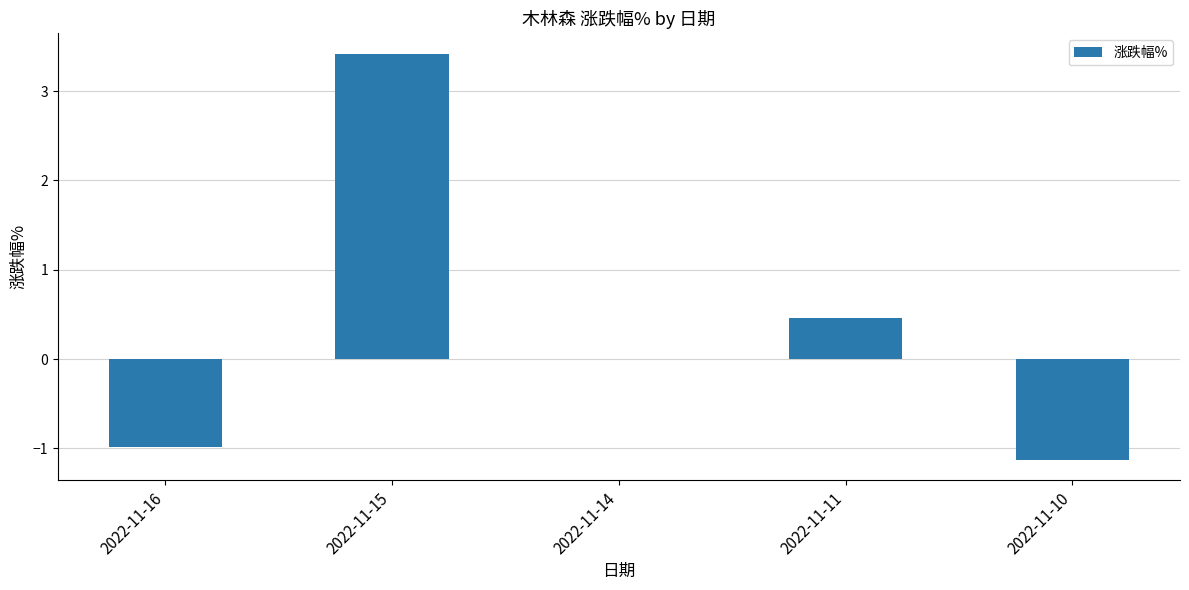

Reading right to left, transcribe all the data shown in this chart.

-1.1	0.5	0.0	3.4	-1.0